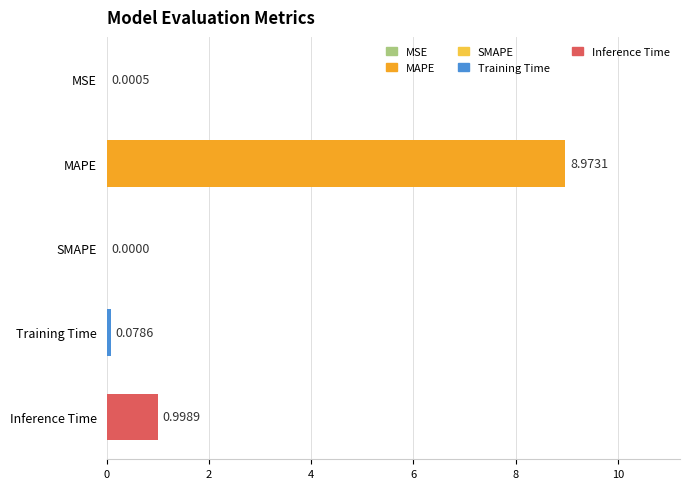

Are the bars horizontal?

Yes